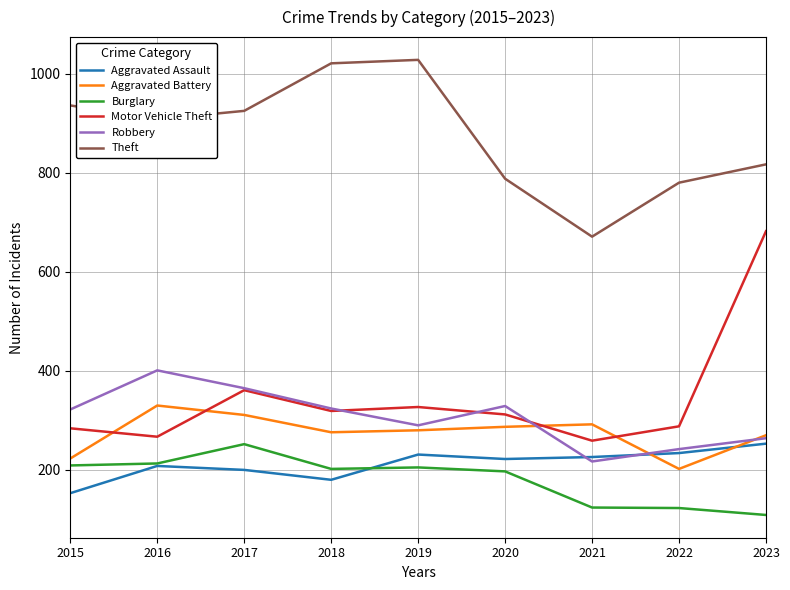

What is the lowest value of the Aggravated Assault series?

153